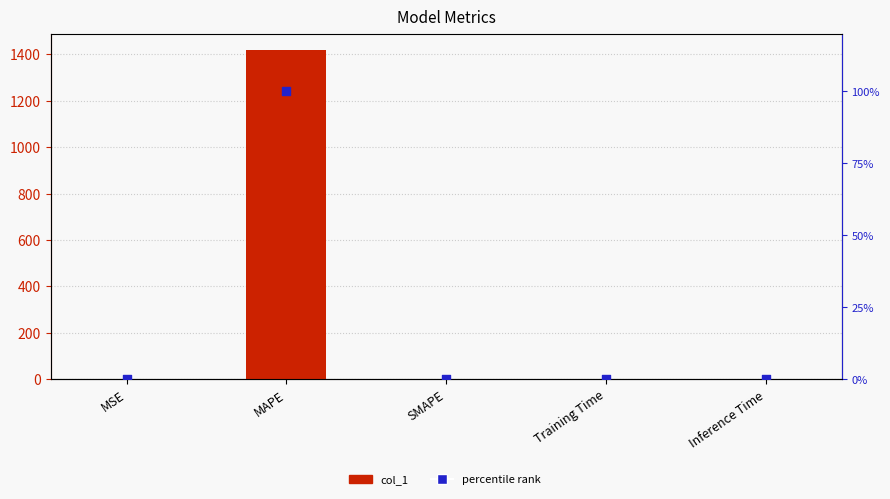

At how many categories does at least one series exceed 828?

1